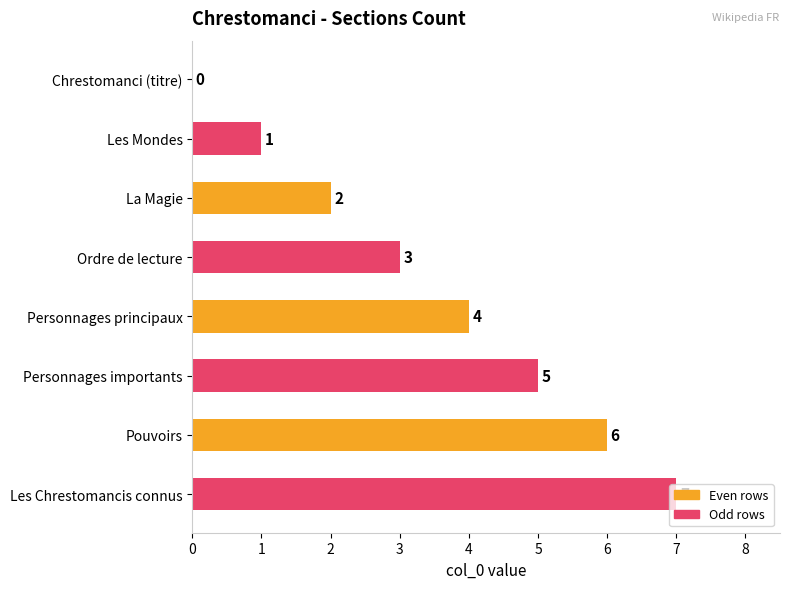

Count the values in the range 2 to 6.

5